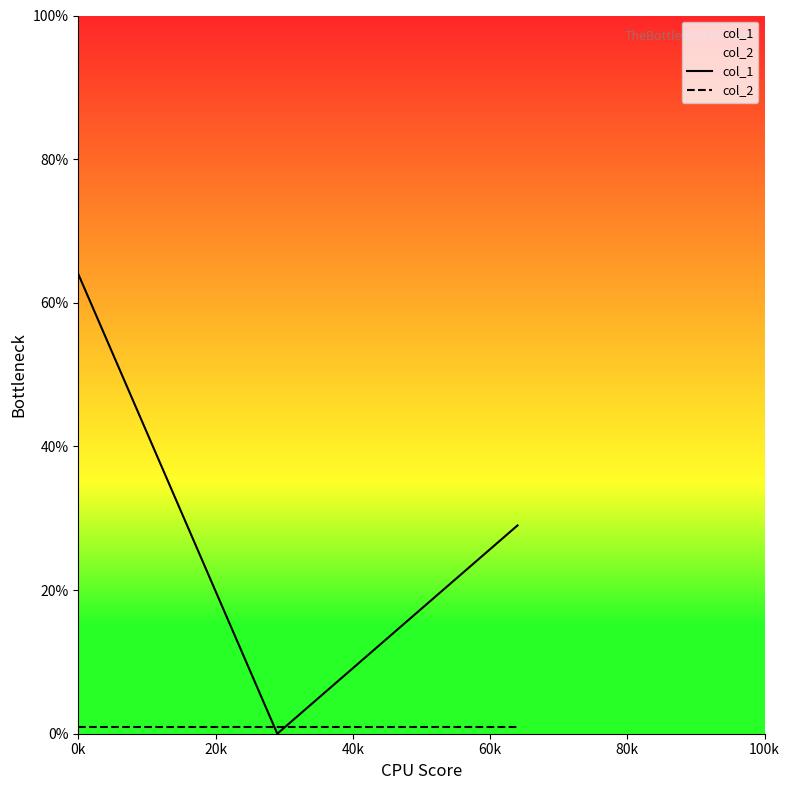

What is the sum of all col_2 values?

3